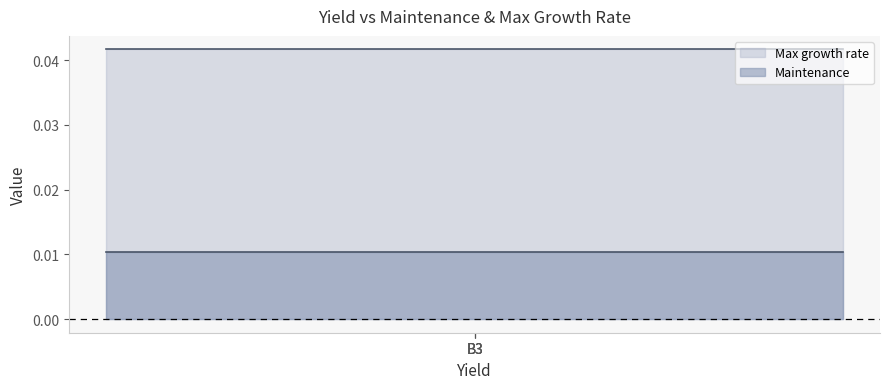

What are all the series names shown in the legend?

Max growth rate, Maintenance